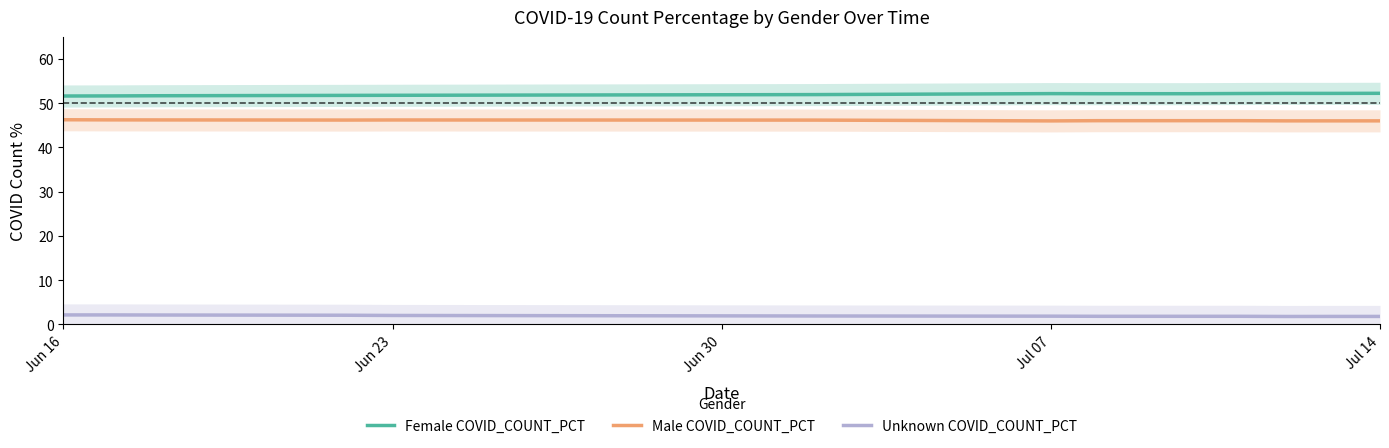

What is the lowest value of the Unknown COVID_COUNT_PCT series?

1.8